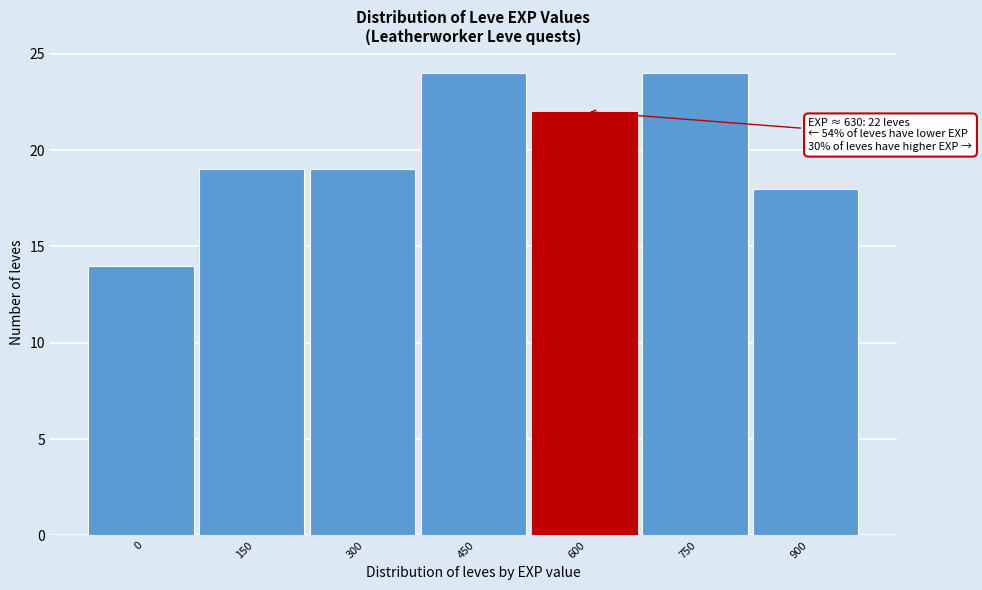

Reading left to right, extract all data points from this chart.

0=14	150=19	300=19	450=24	600=22	750=24	900=18